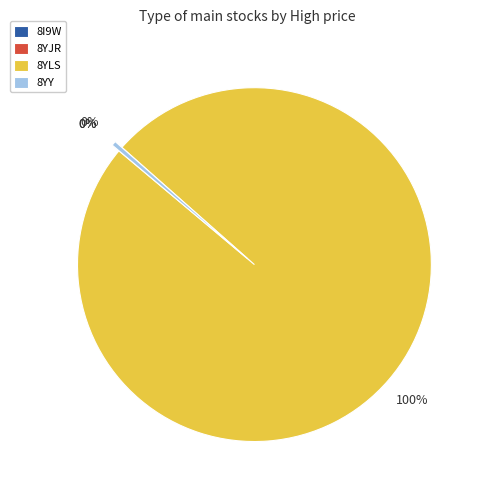

Is 8YLS the majority of the pie?

Yes